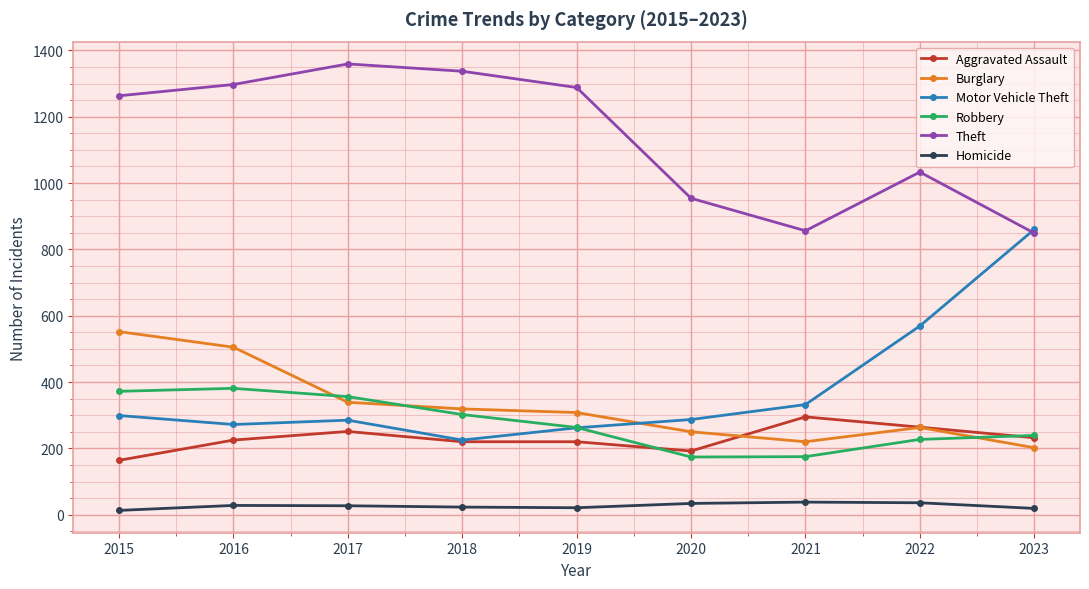

What is the sum of the Motor Vehicle Theft values at 2015 and 2022?

868